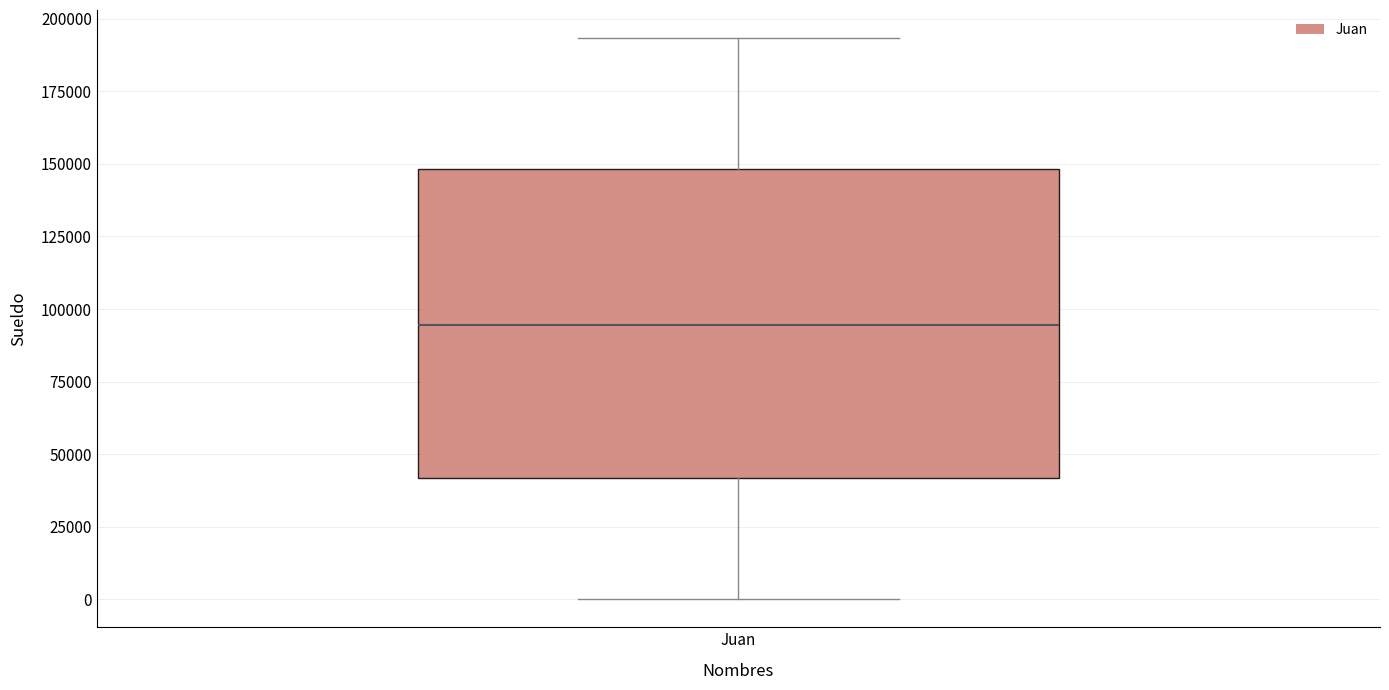

Transcribe this box plot: give where the median line is, the range the box spans, and where the two whiskers end, as read against the y-axis. The values are not printed on the chart, so give them approximately, as read against the axis.

median 95000, box 40000 to 150000, whiskers 0 to 195000